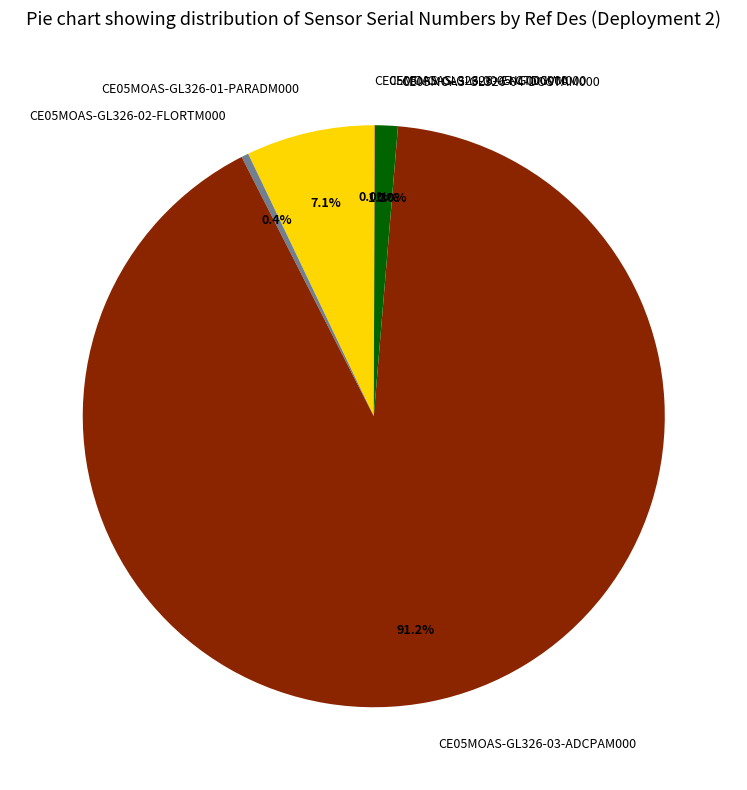

Approximately how many times larger is the value at CE05MOAS-GL326-03-ADCPAM000 compared to CE05MOAS-GL326-01-PARADM000?

12.8